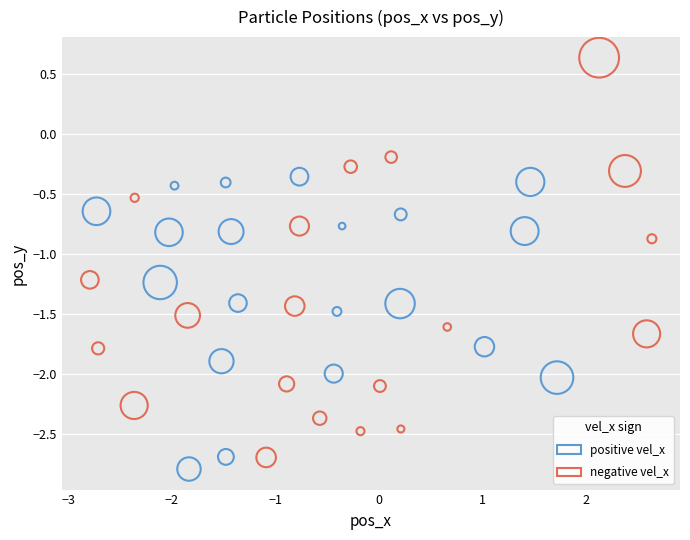

Which series reaches the minimum Y coordinate?

positive vel_x